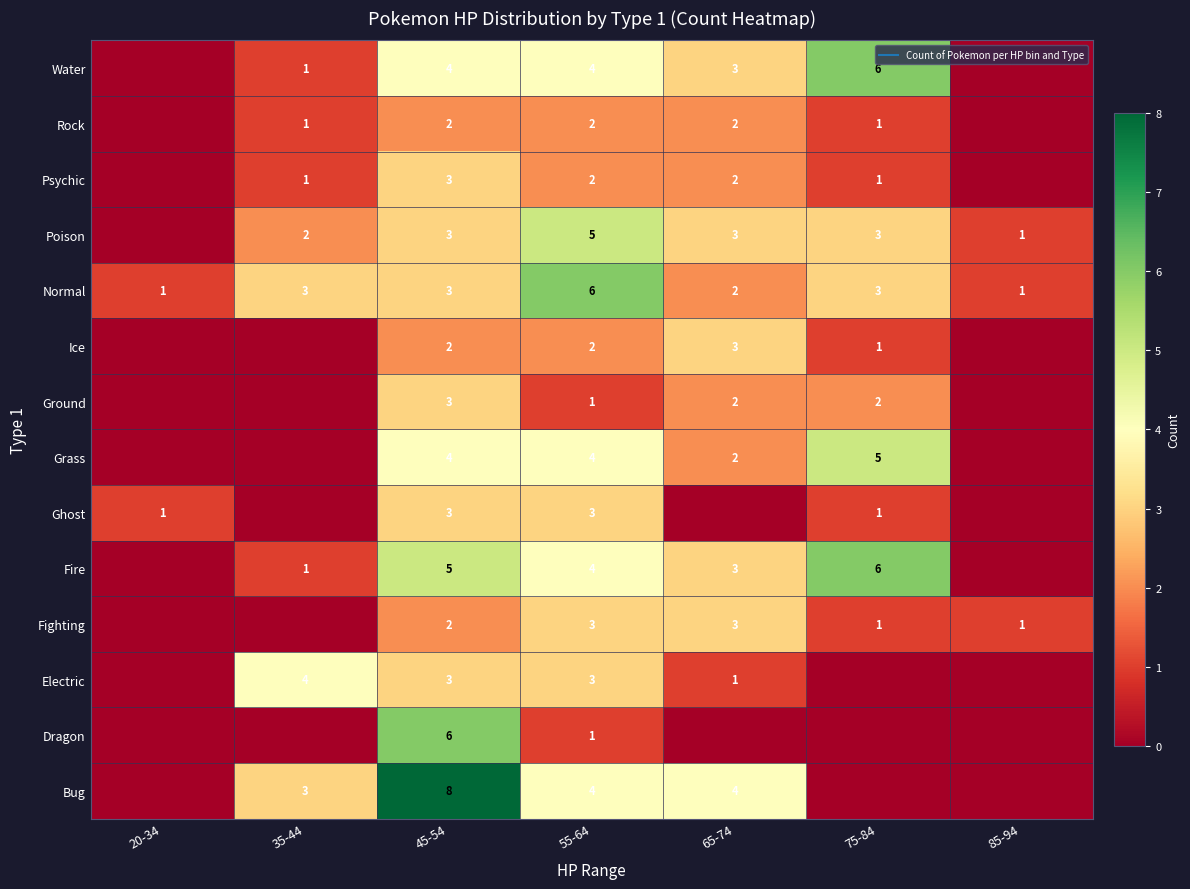

The value of Fire at 45-54 is 5. True or false?

True